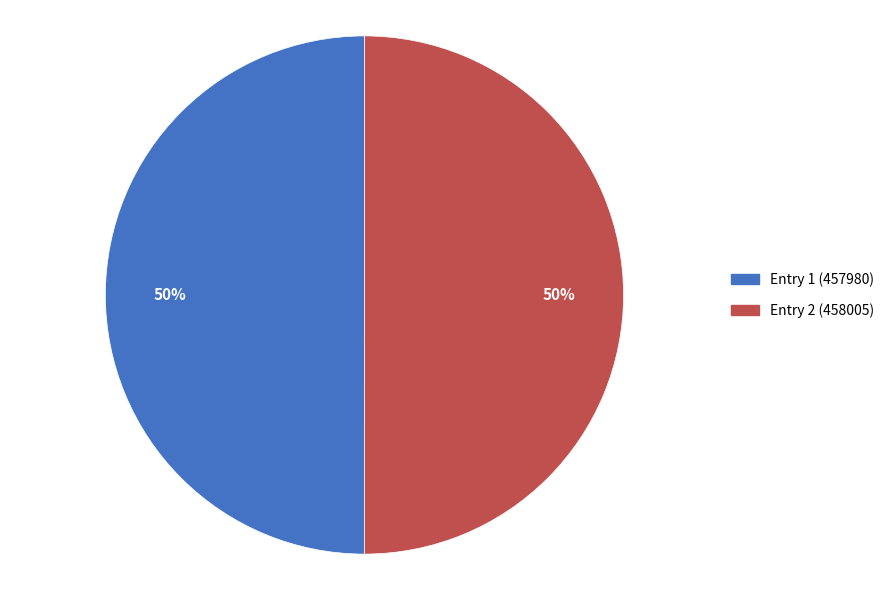

To the nearest percent, what percentage of the pie is Entry 1 (457980)?

50%